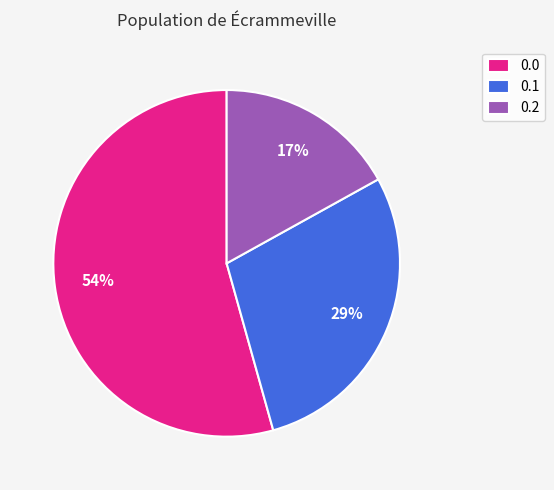

Is the sum of 0.2 and 0.1 greater than half?

No